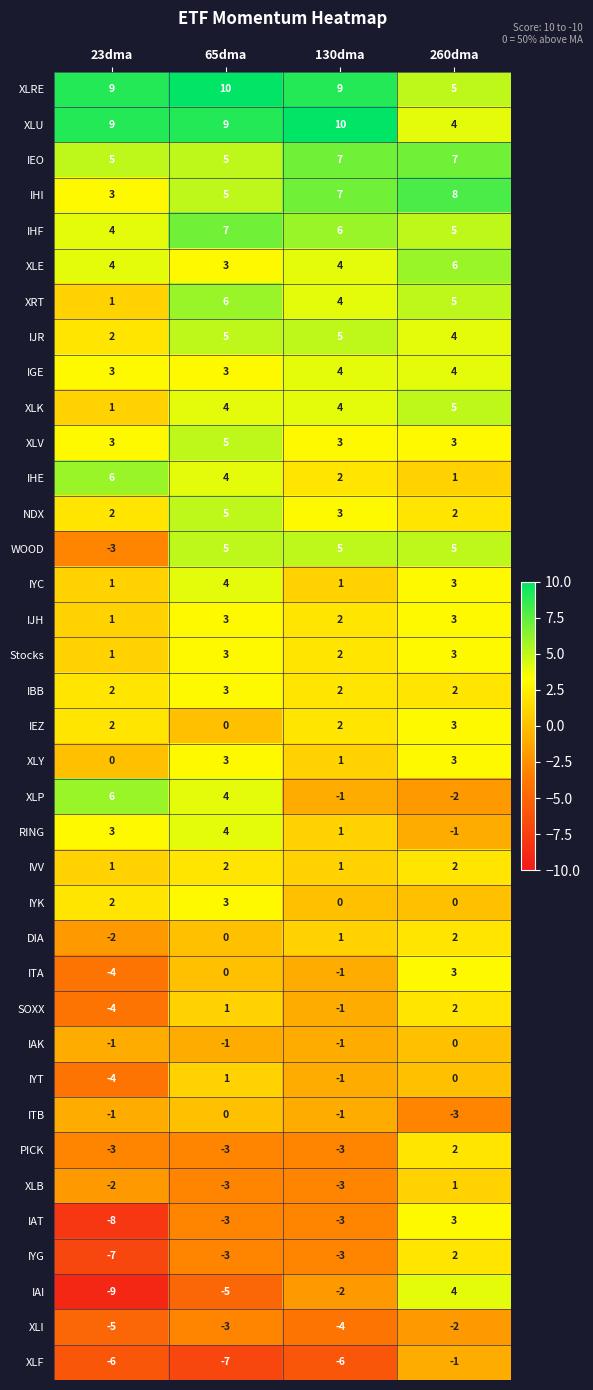

The XLP series shows 4 at 65dma. True or false?

True